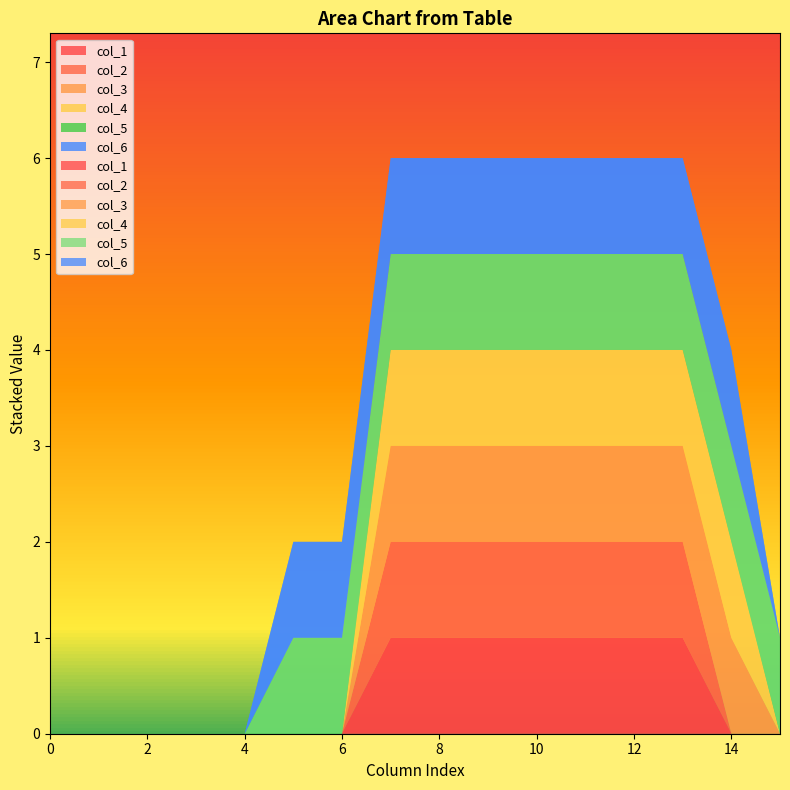

Reading left to right, extract all data points from this chart.

col_1: 0=0	1=0	2=0	3=0	4=0	5=0	6=0	7=1	8=1	9=1	10=1	11=1	12=1	13=1	14=0	15=0
col_2: 0=0	1=0	2=0	3=0	4=0	5=0	6=0	7=1	8=1	9=1	10=1	11=1	12=1	13=1	14=0	15=0
col_3: 0=0	1=0	2=0	3=0	4=0	5=0	6=0	7=1	8=1	9=1	10=1	11=1	12=1	13=1	14=1	15=0
col_4: 0=0	1=0	2=0	3=0	4=0	5=0	6=0	7=1	8=1	9=1	10=1	11=1	12=1	13=1	14=1	15=0
col_5: 0=0	1=0	2=0	3=0	4=0	5=1	6=1	7=1	8=1	9=1	10=1	11=1	12=1	13=1	14=1	15=1
col_6: 0=0	1=0	2=0	3=0	4=0	5=1	6=1	7=1	8=1	9=1	10=1	11=1	12=1	13=1	14=1	15=0